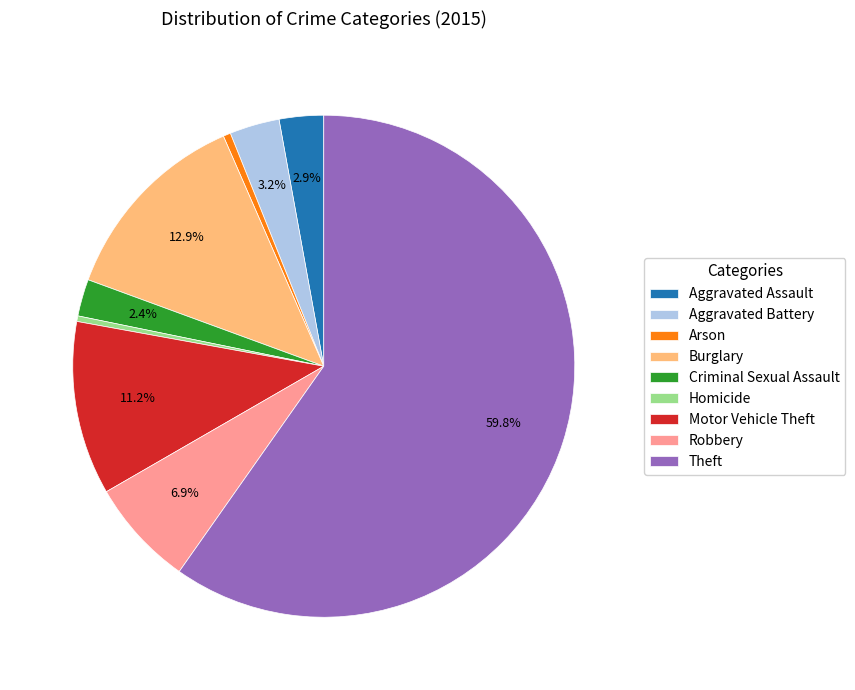

Does Theft represent more than half of the total?

Yes